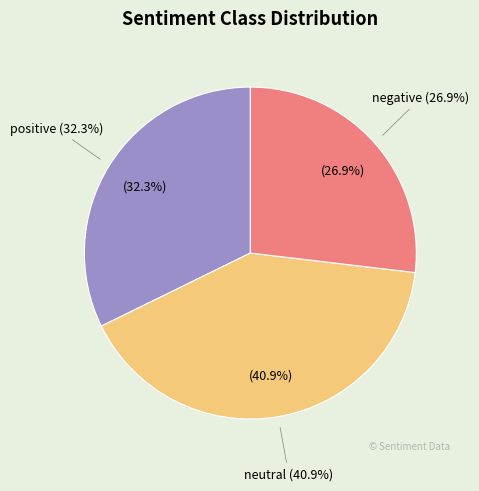

How many segments does this pie chart have?

3